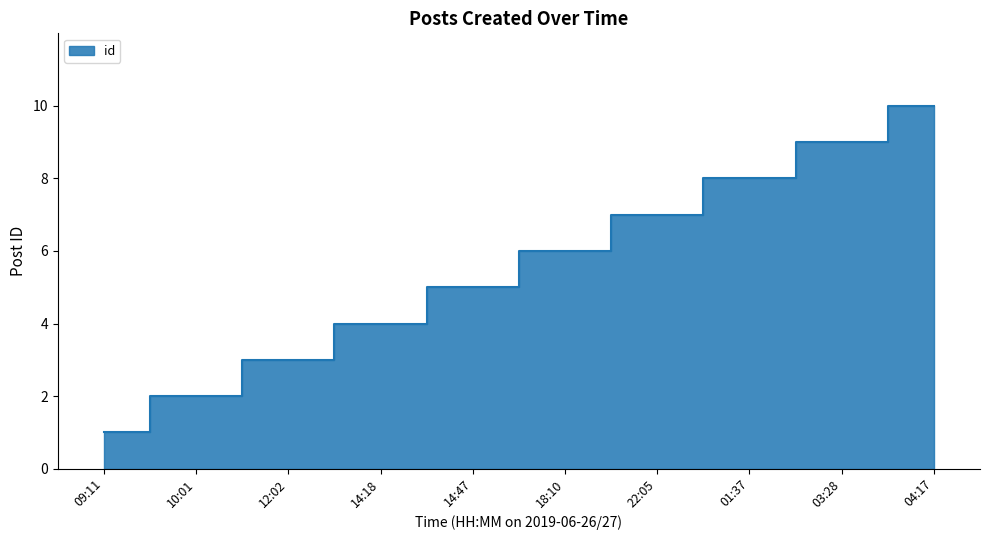

List the labels in order of value, largest first.

04:17, 03:28, 01:37, 22:05, 18:10, 14:47, 14:18, 12:02, 10:01, 09:11